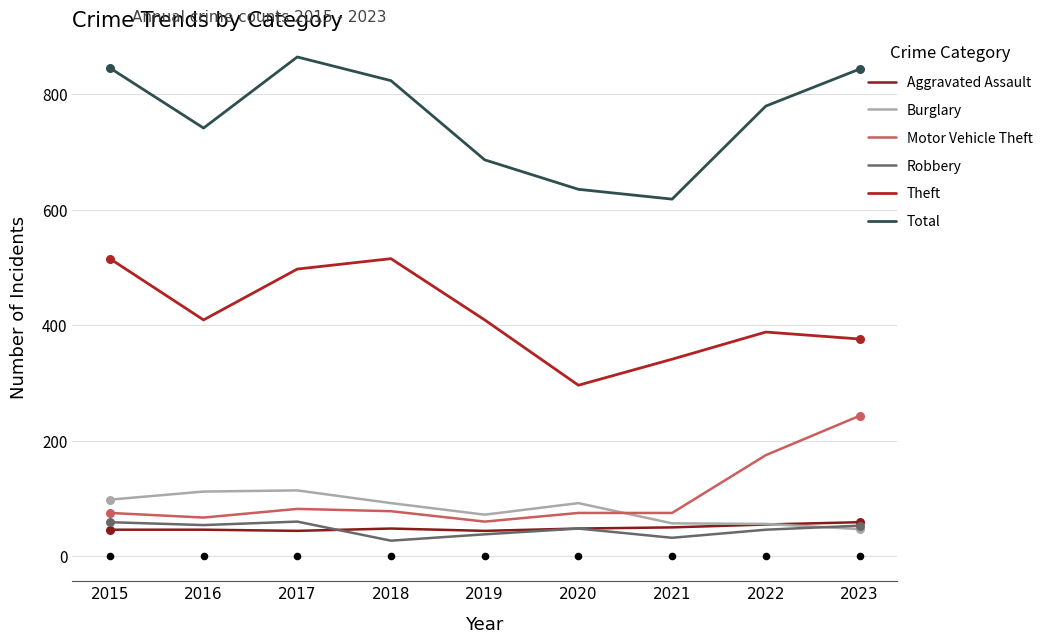

Which series has the largest Y range (max minus min)?

Total